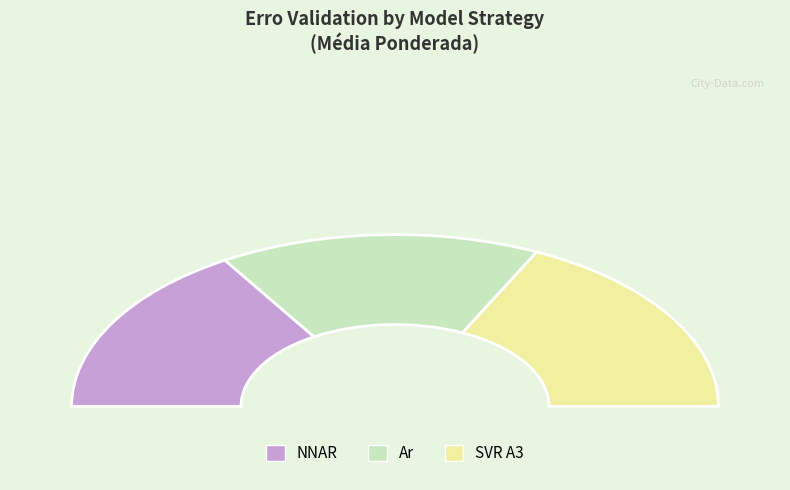

What is the total percentage of Ar and SVR A3?

67.6%